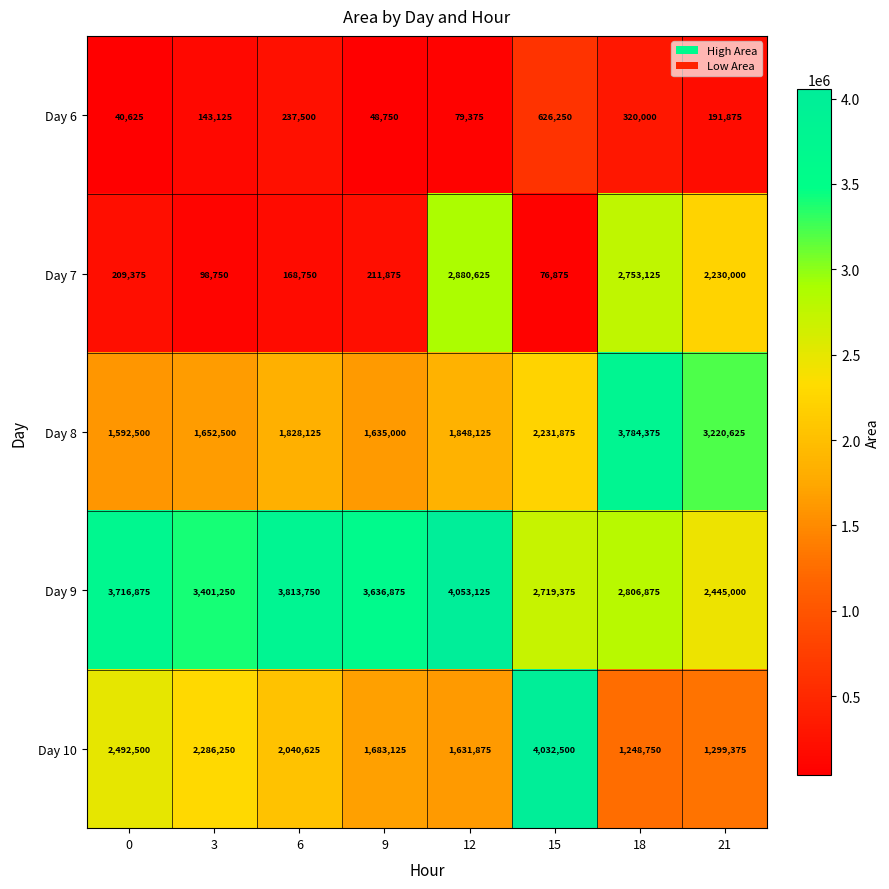

What is the difference between the maximum and minimum values in the Day 6 series?

585625